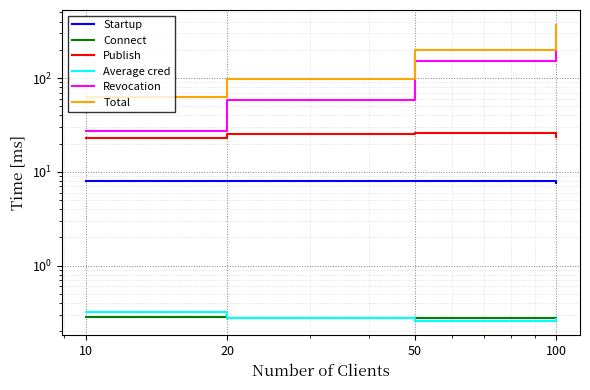

How many series are shown in this chart?

6